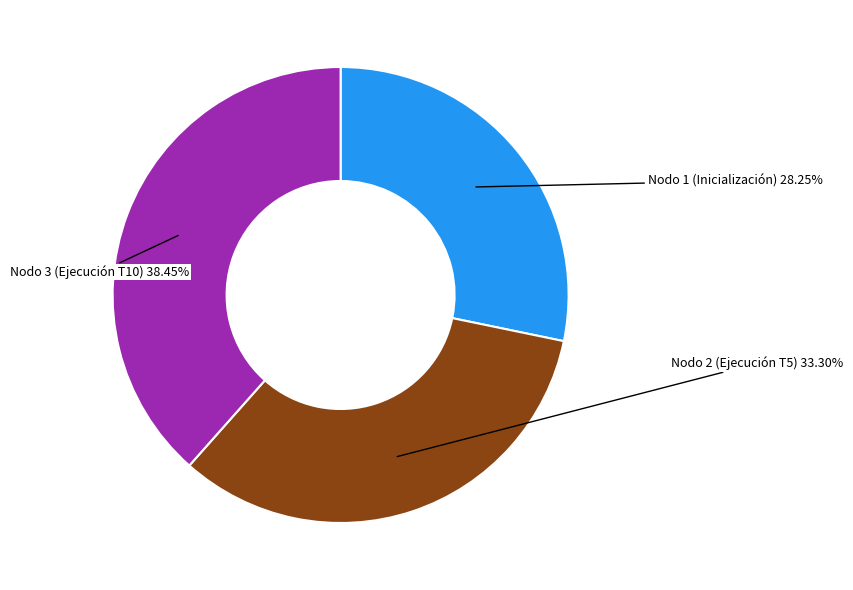

What is the ratio of the value at Nodo 2 (Ejecución T5) 33.30% to the value at Nodo 3 (Ejecución T10) 38.45%?

0.9